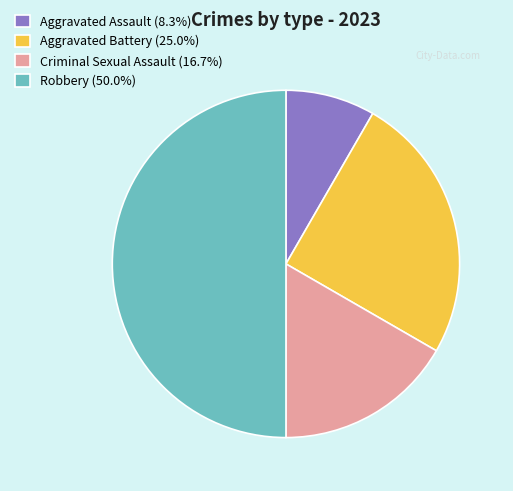

What is the ratio of the value at Robbery (50.0%) to the value at Aggravated Assault (8.3%)?

6.0